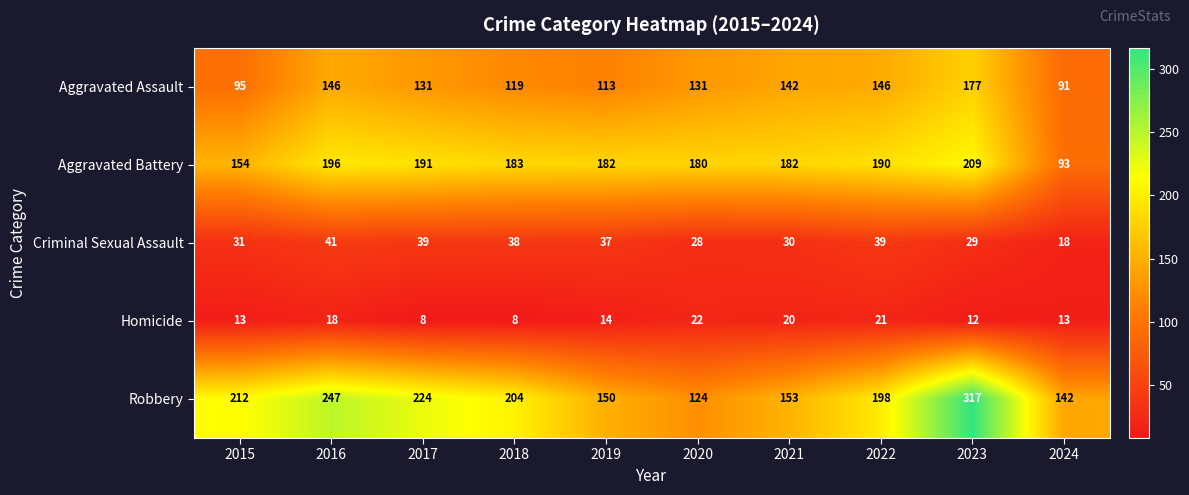

Rank the series by their maximum value, from lowest to highest.

Homicide, Criminal Sexual Assault, Aggravated Assault, Aggravated Battery, Robbery